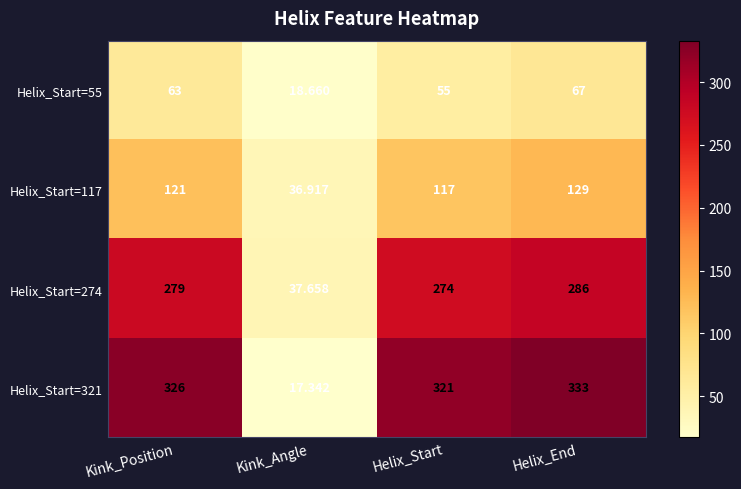

Is the value of Helix_Start=55 at Helix_End greater than the value of Helix_Start=274 at Helix_End?

No